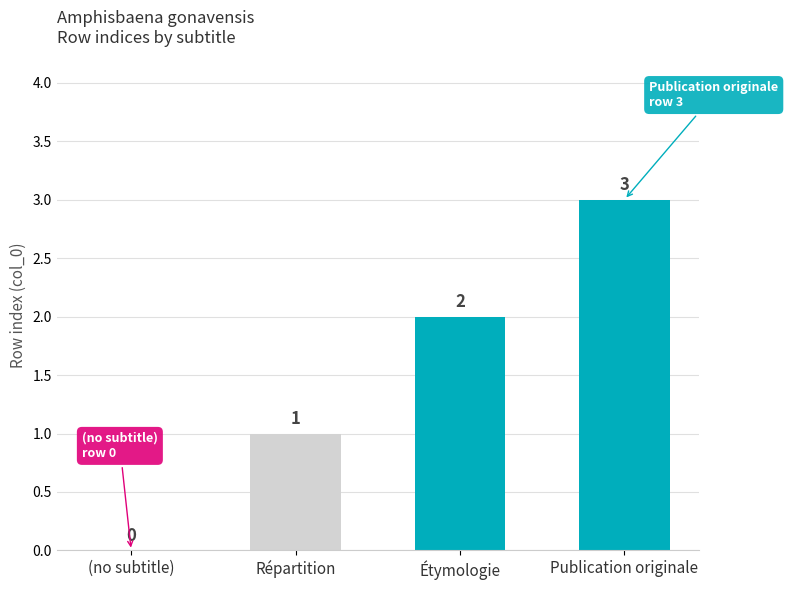

What is the sum of all values?

6